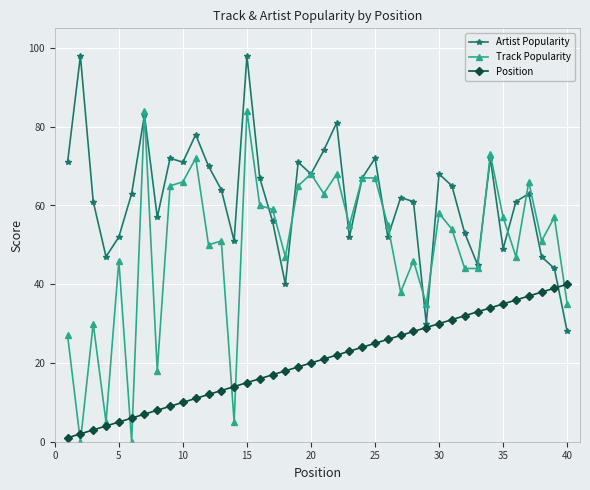

Which series has the largest total across all categories?

Artist Popularity